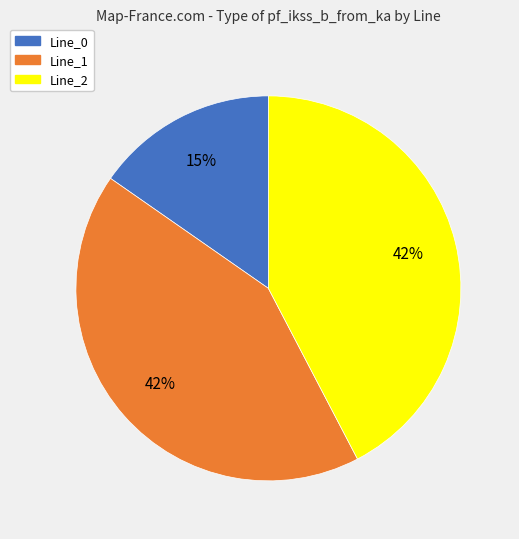

Is there a majority slice in this chart?

No